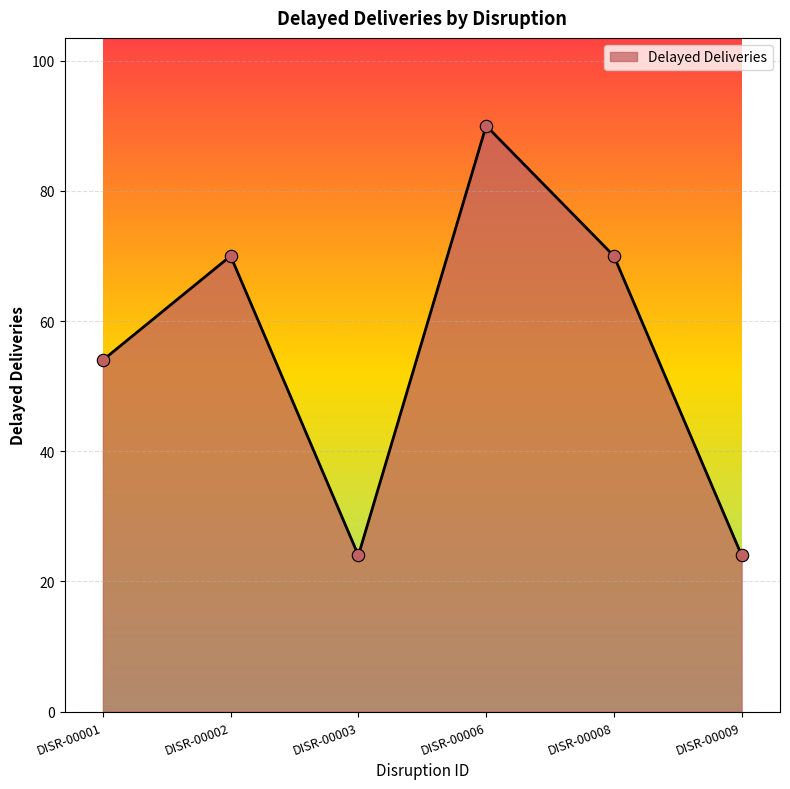

What is the change in value from DISR-00001 to DISR-00009?

-30